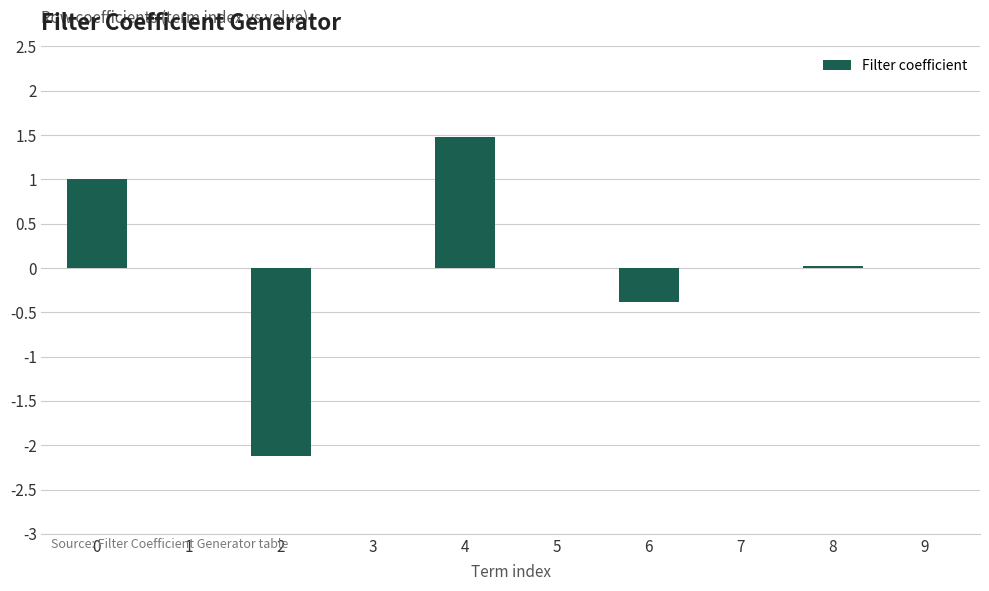

Count the number of data series in this chart.

1